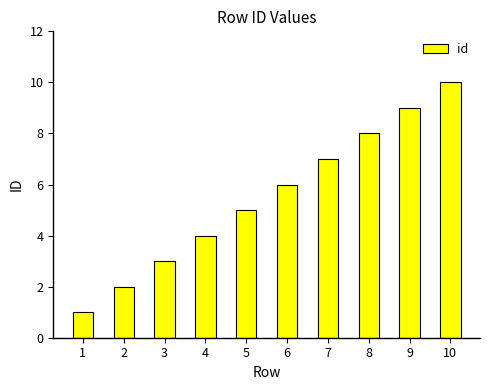

Are the bars horizontal?

No